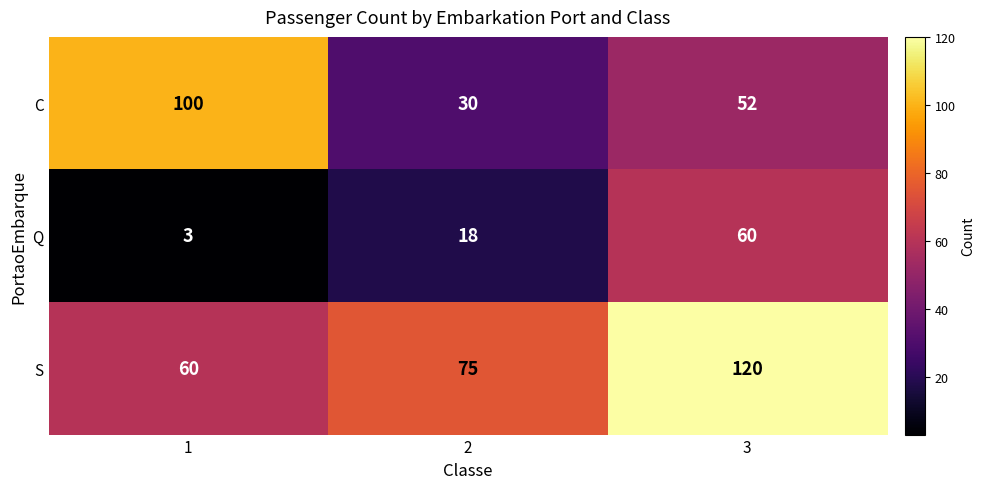

The C series shows 52 at 3. True or false?

True